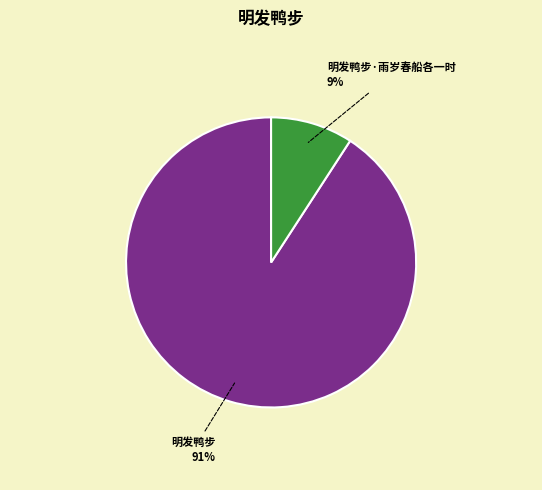

To the nearest percent, what is the average slice percentage?

50%